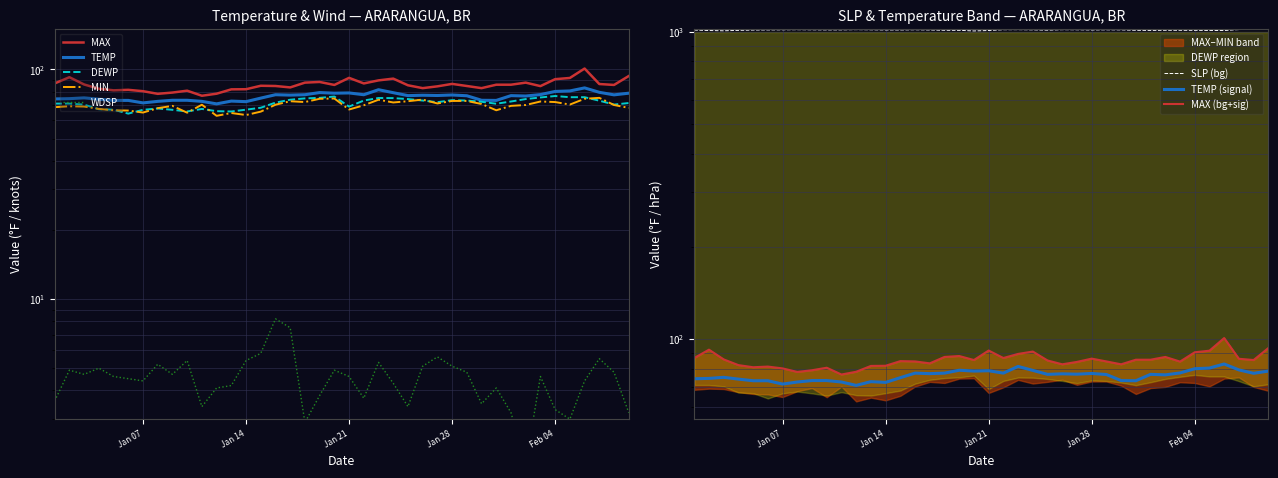

Count the number of categories in the chart.

40